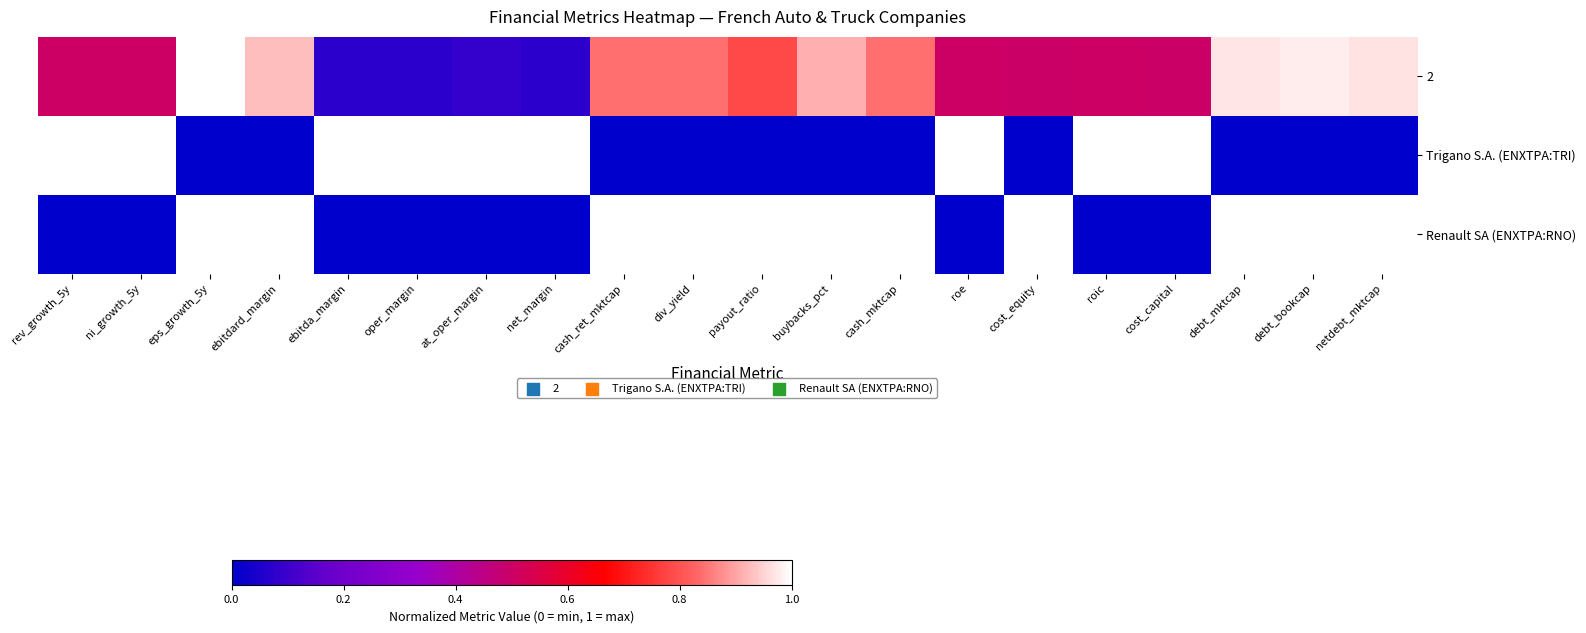

At which category is the sum across all series the highest?

eps_growth_5y